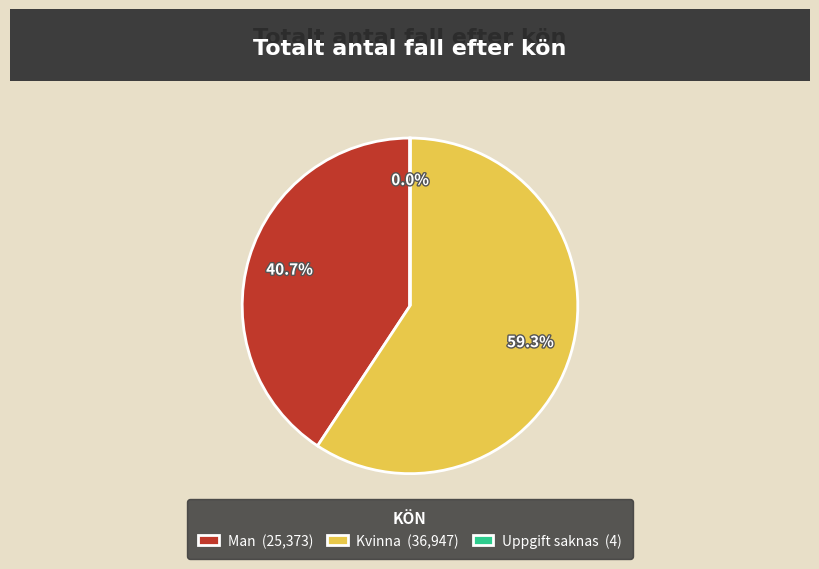

What percentage is NOT represented by Man (25,373)?

59.3%